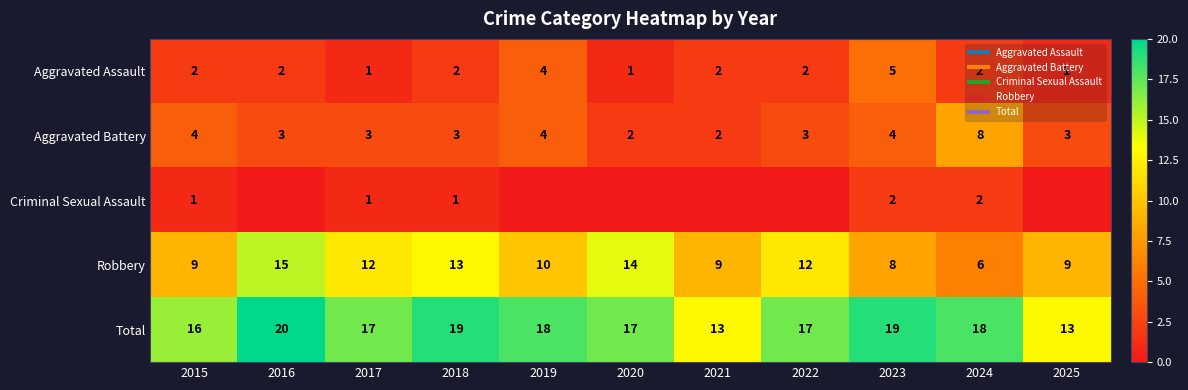

What is the sum of all Total values?

187